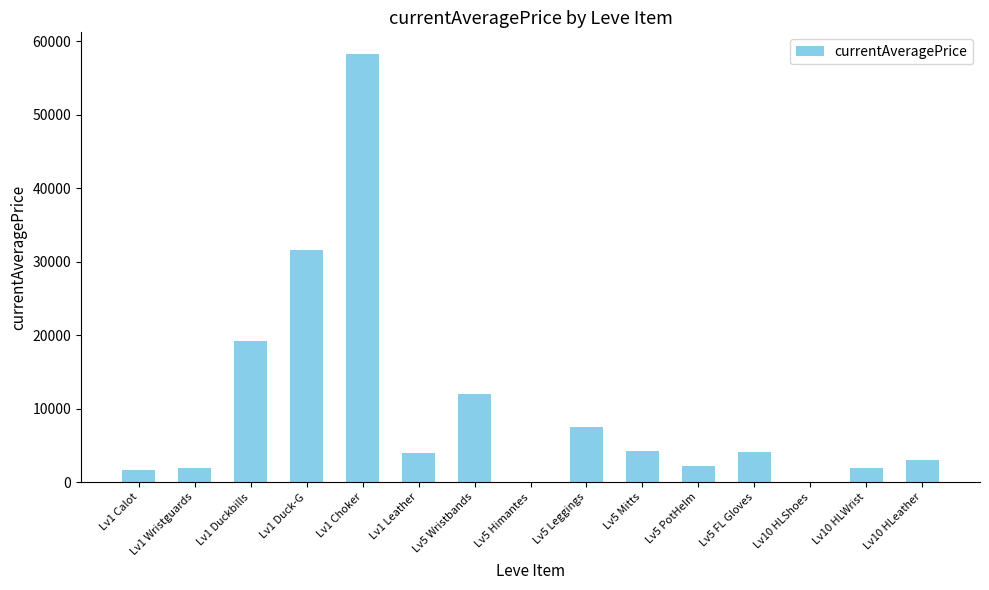

The chart shows a value of 19226.0 at Lv1 Duckbills. True or false?

True